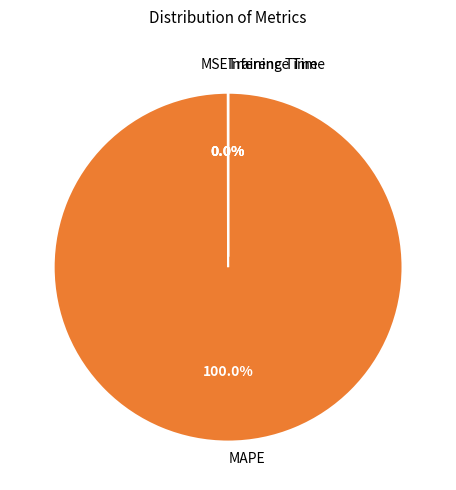

Rank the categories by value from highest to lowest.

MAPE, MSE, Training Time, Inference Time